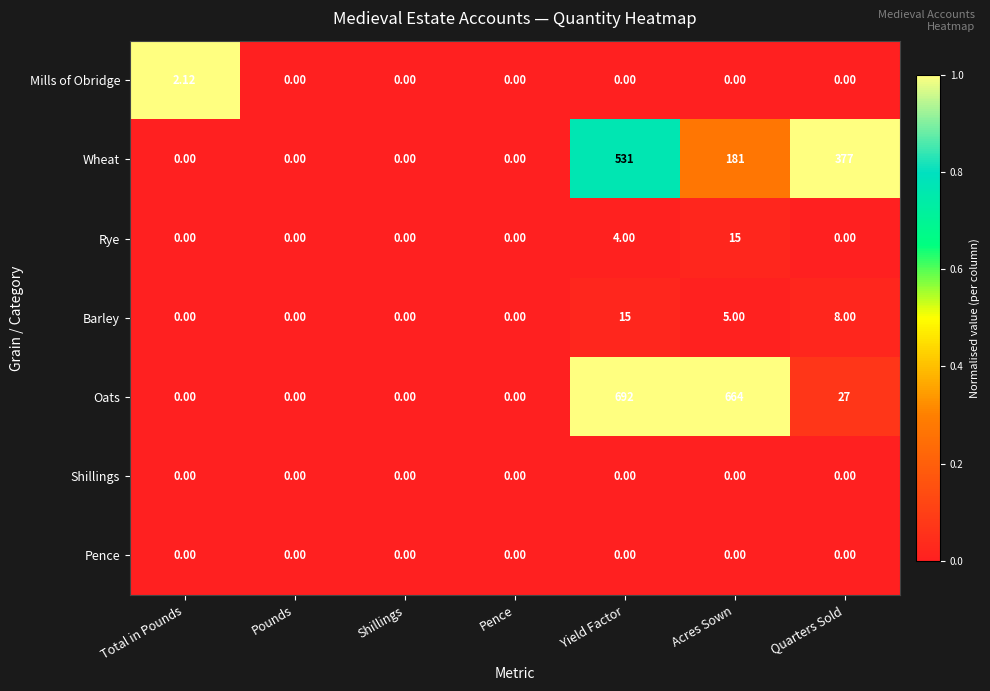

At which label does Oats reach its peak?

Yield Factor